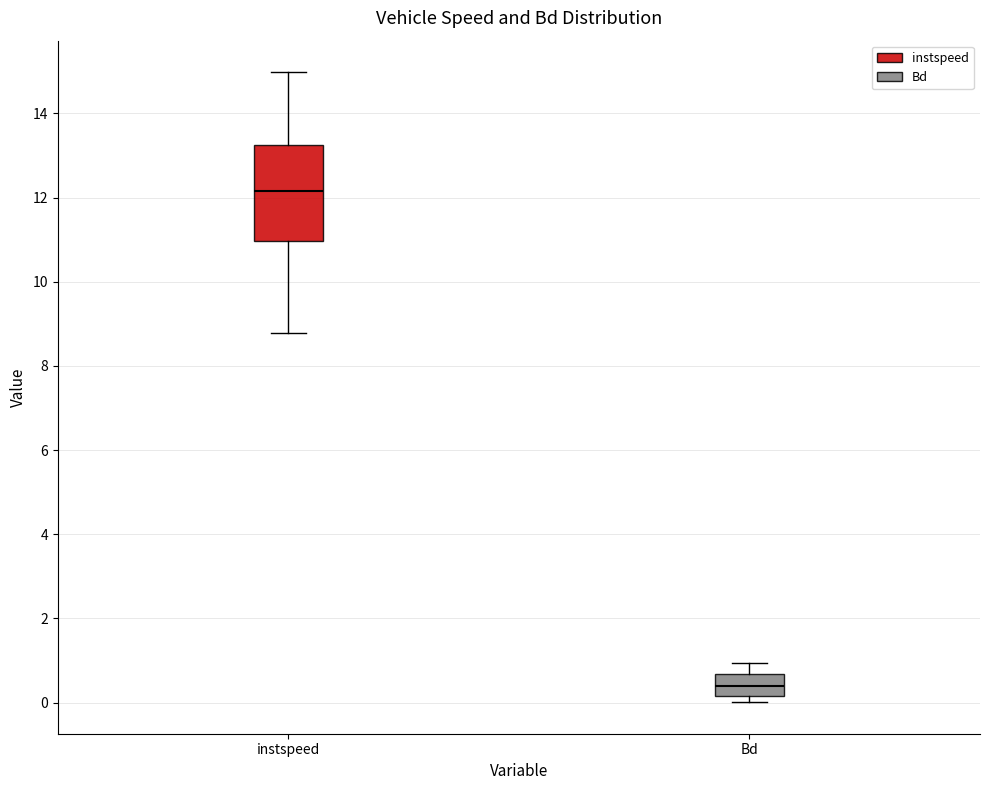

Which box has the highest median line?

instspeed